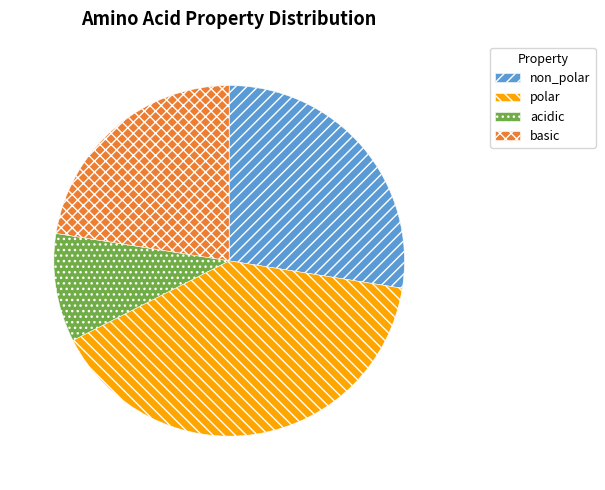

How many segments does this pie chart have?

4